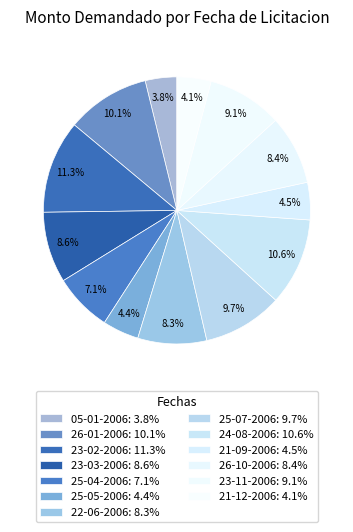

Does 23-03-2006 account for over 50% of the chart?

No